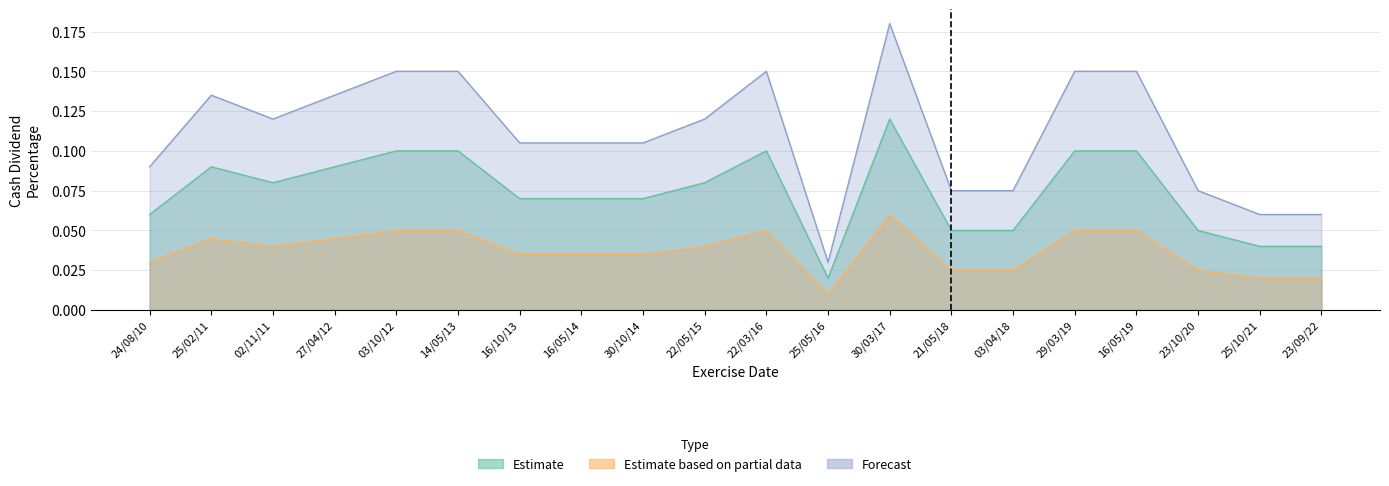

At which label does Estimate reach its peak?

30/03/17